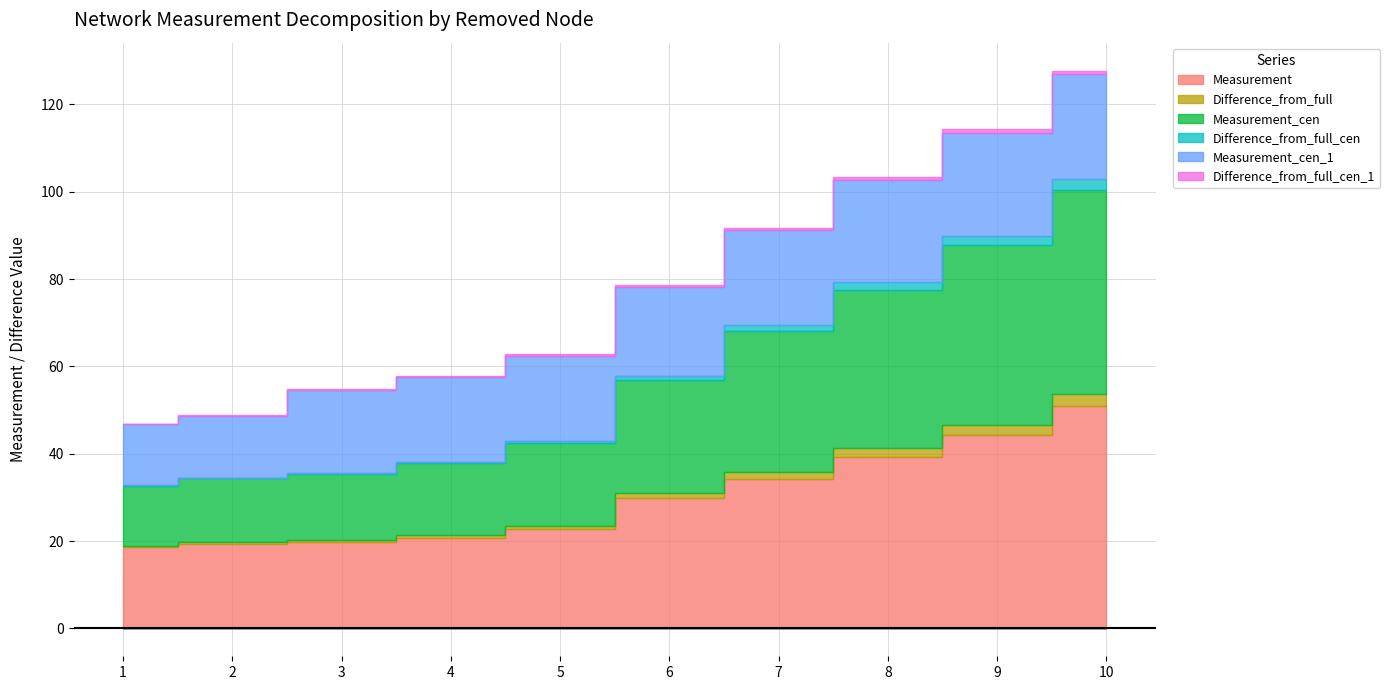

What is the total value across all series at 9?

114.3